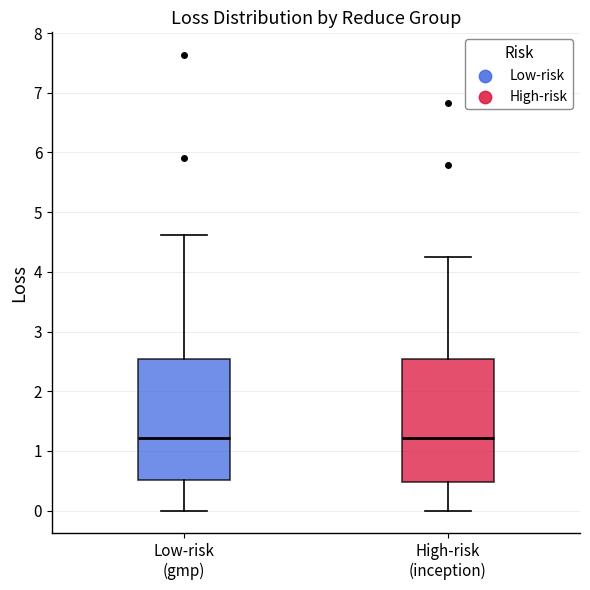

Where does the median line of the box for Low-risk (gmp) sit on the y-axis? The values are not printed on the chart, so give them approximately, as read against the axis.

1.2